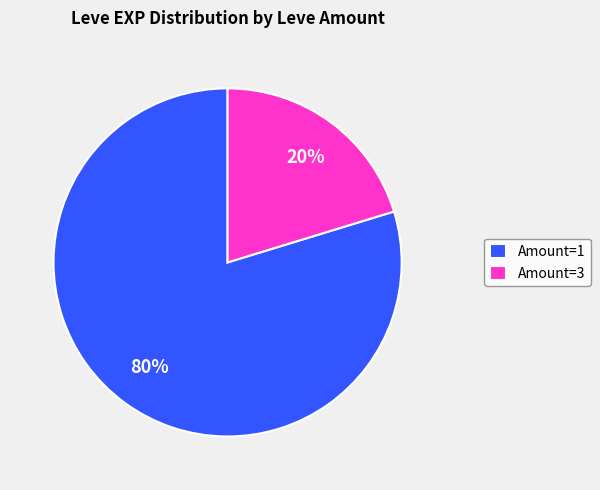

Does any single category account for the majority?

Yes